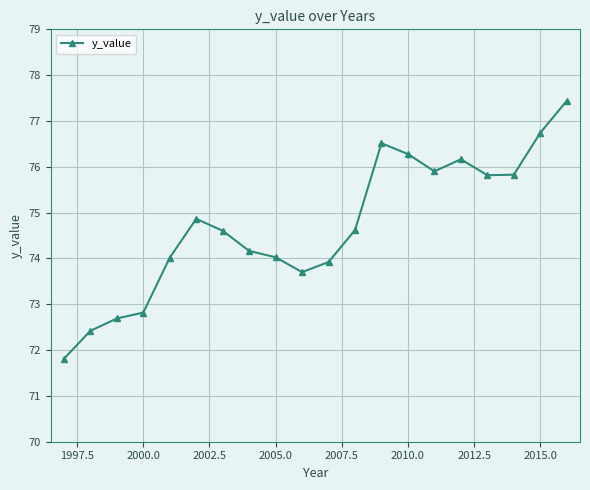

What is the difference between the maximum and minimum values?

5.6